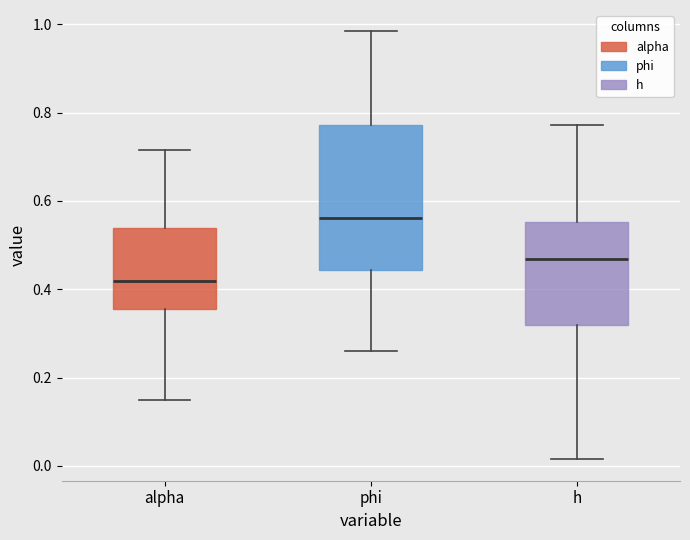

Reading left to right, read every box against the y-axis: the position of its median line, the range the box covers, and the ends of its whiskers. The values are not printed on the chart, so give them approximately, as read against the axis.

alpha: median 0.42, box 0.36 to 0.54, whiskers 0.14 to 0.72
phi: median 0.56, box 0.44 to 0.78, whiskers 0.26 to 0.98
h: median 0.46, box 0.32 to 0.56, whiskers 0.02 to 0.78